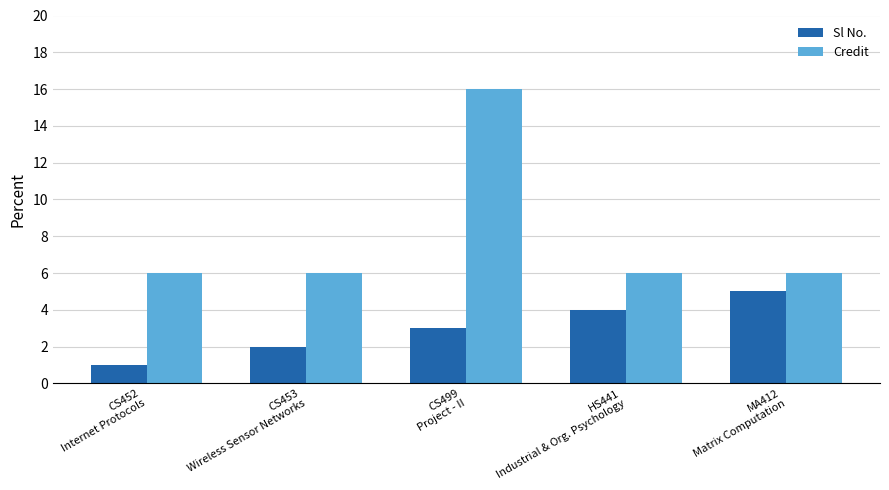

What is the sum of all Sl No. values?

15